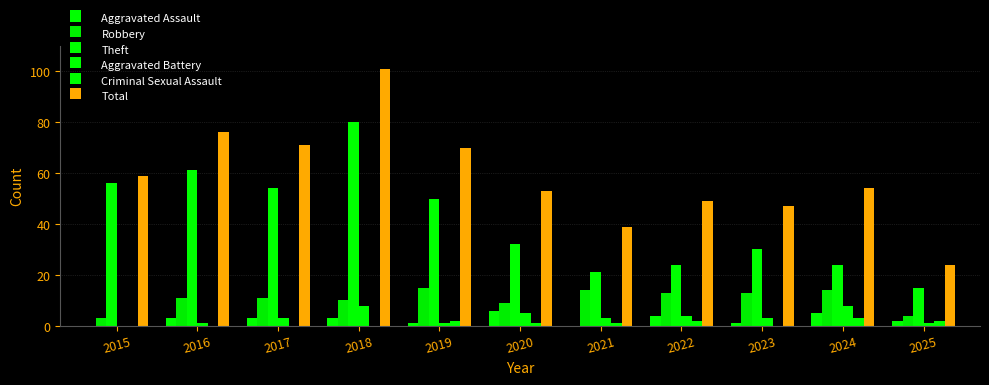

Are the bars grouped side by side (vs. stacked)?

Yes